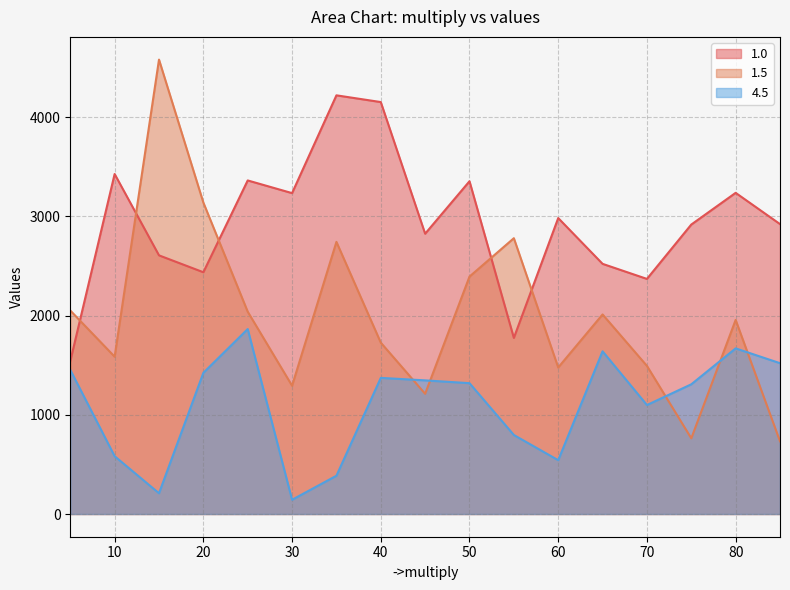

The 4.5 series shows 1519.7 at 85. True or false?

True